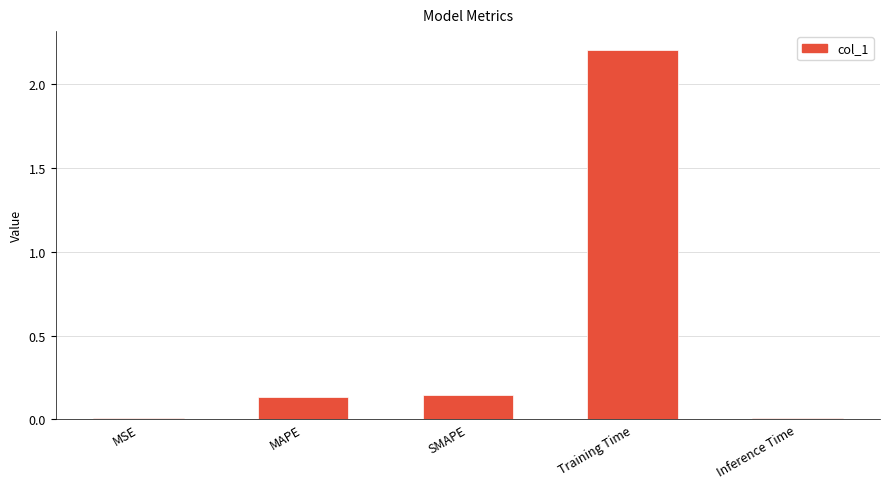

The value at MSE is 0.0. True or false?

True